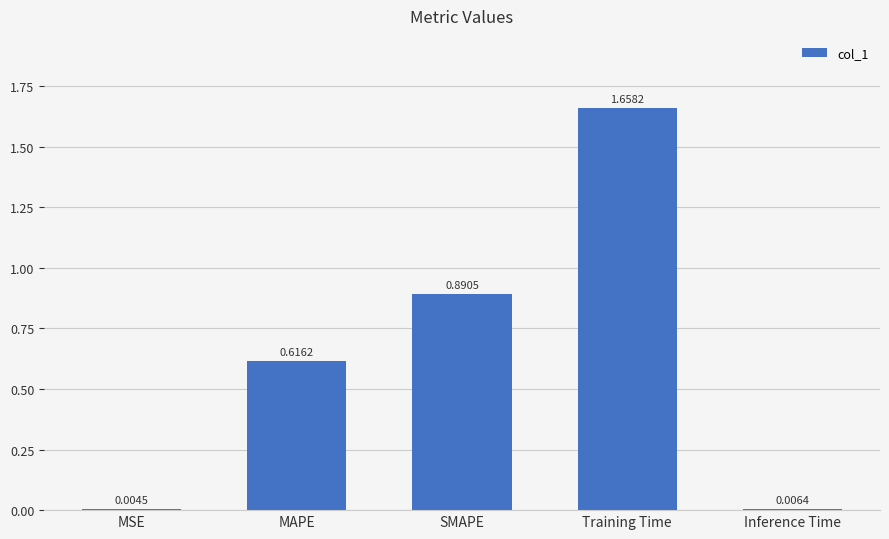

Which category has the highest value across all series?

Training Time